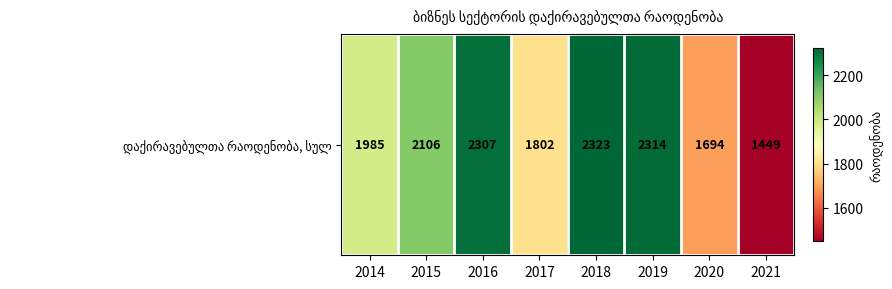

Which category has the lowest value across all series?

2021